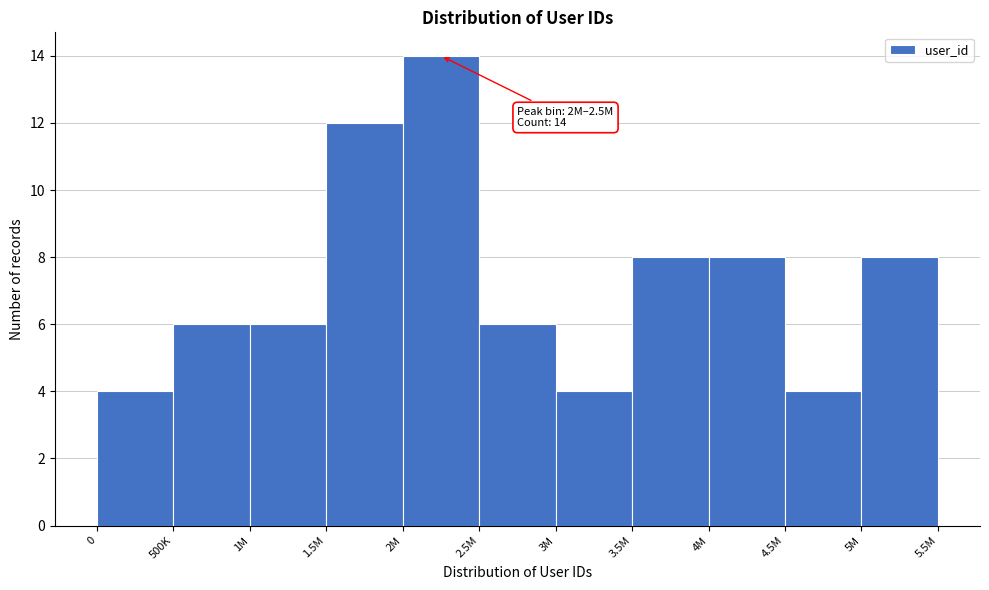

Reading left to right, what are all the values shown in this chart?

4	6	6	12	14	6	4	8	8	4	8